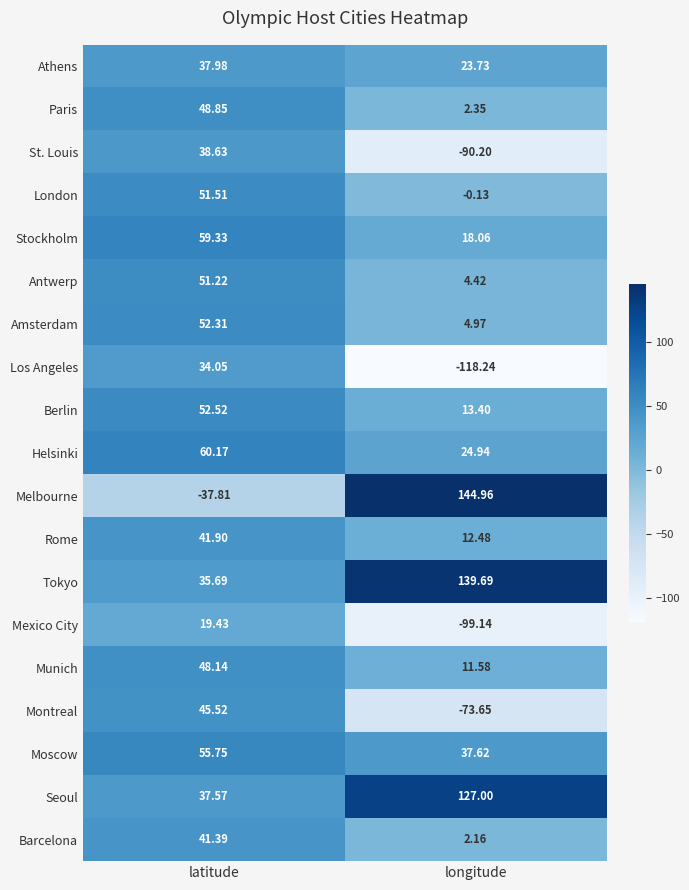

How many negative values does the London series have?

1